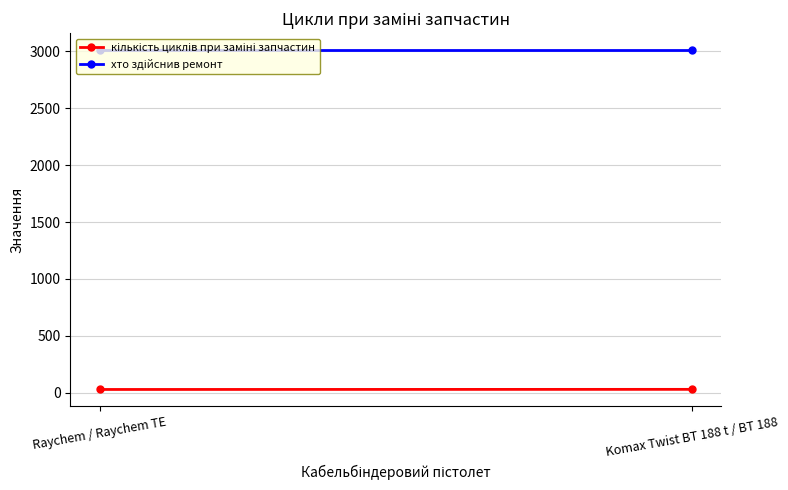

How many distinct data groups are displayed?

2